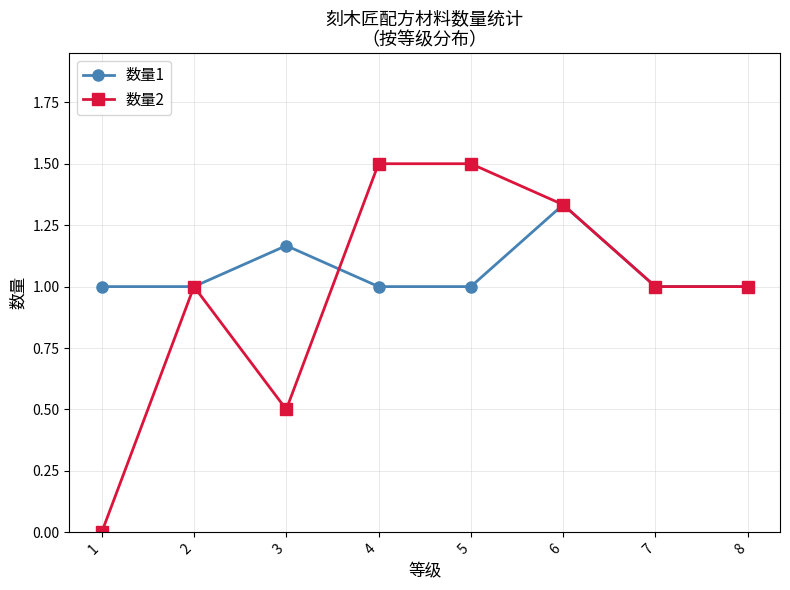

At which category does 数量1 reach its first local peak?

3